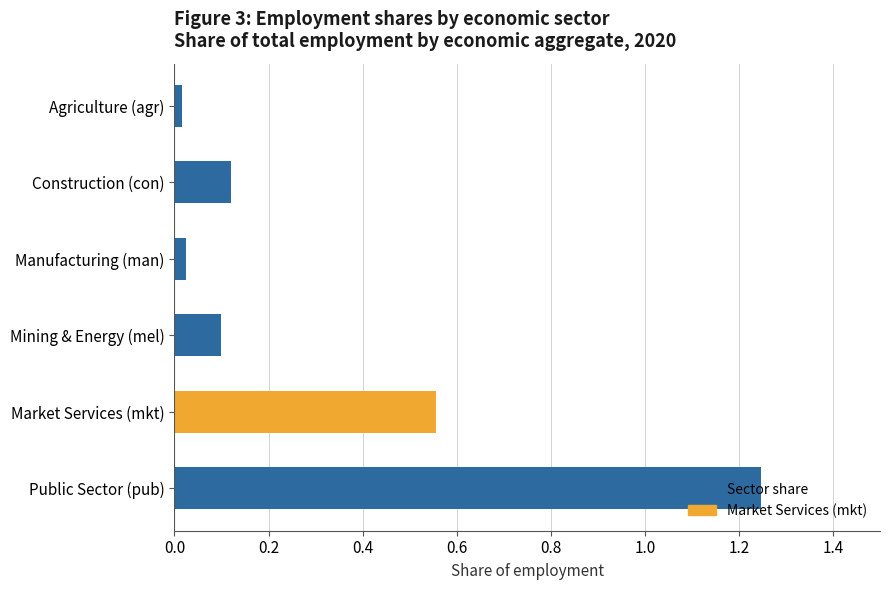

The value at Public Sector (pub) is 2.1. True or false?

False